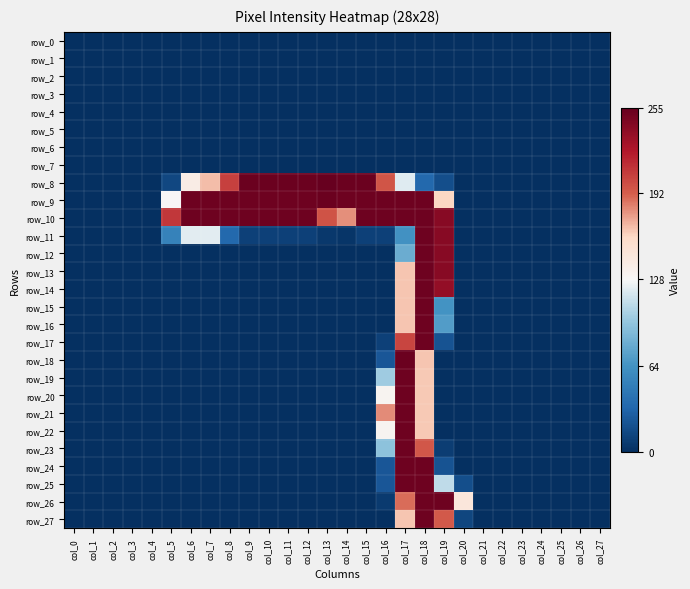

True or false: row_4 has a value of 0 at col_23.

True